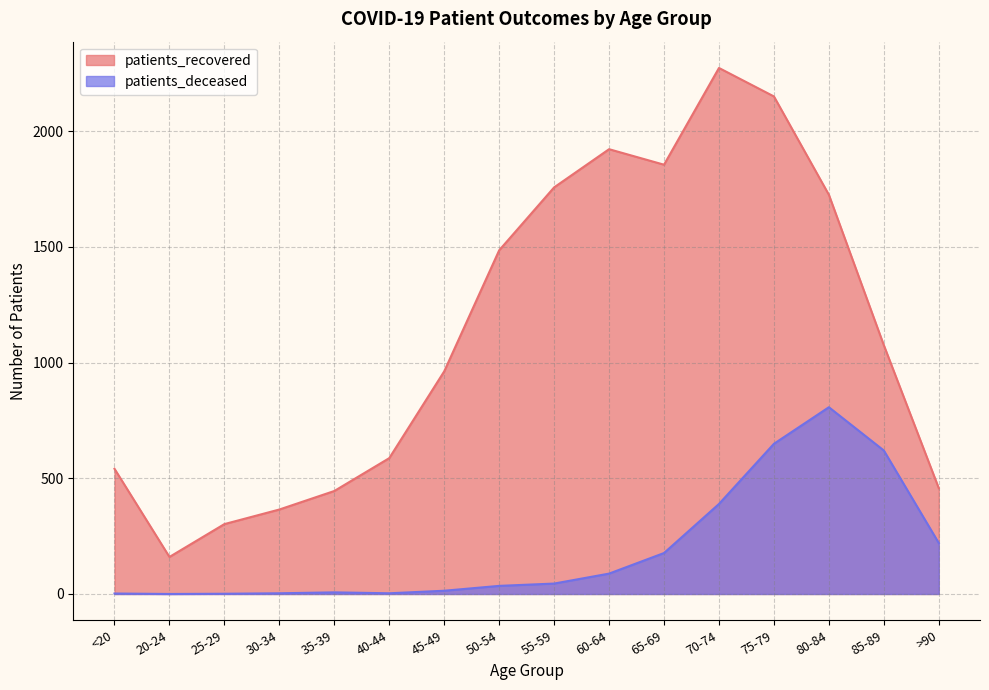

Which series has the widest spread of values?

patients_recovered